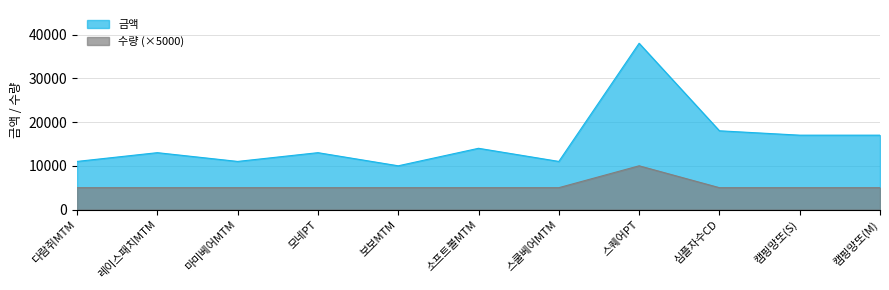

How many distinct data groups are displayed?

2